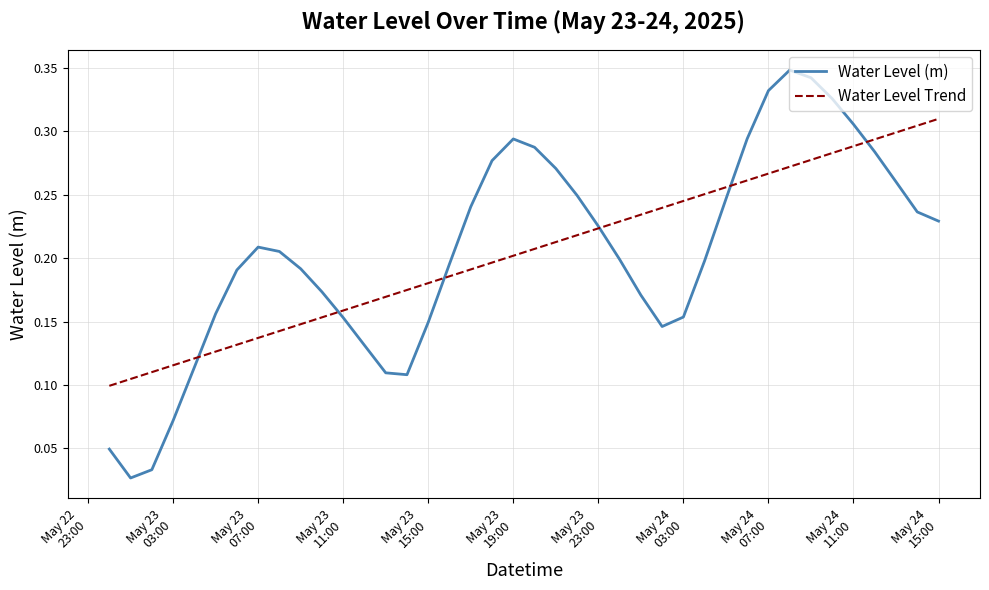

Which series has the widest spread of values?

Water Level (m)